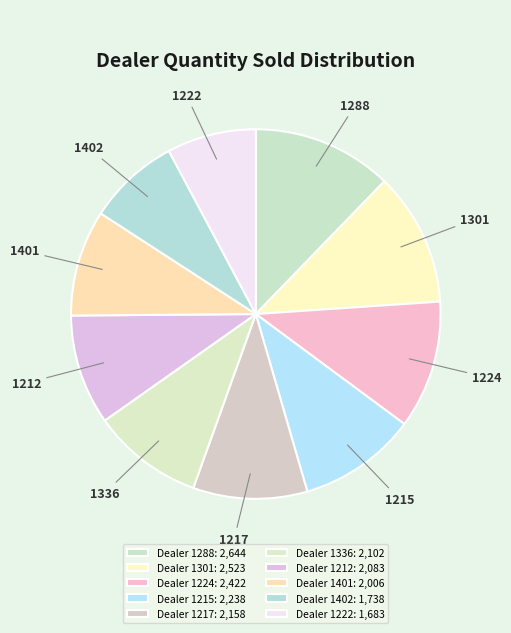

Does 1401 account for over 50% of the chart?

No